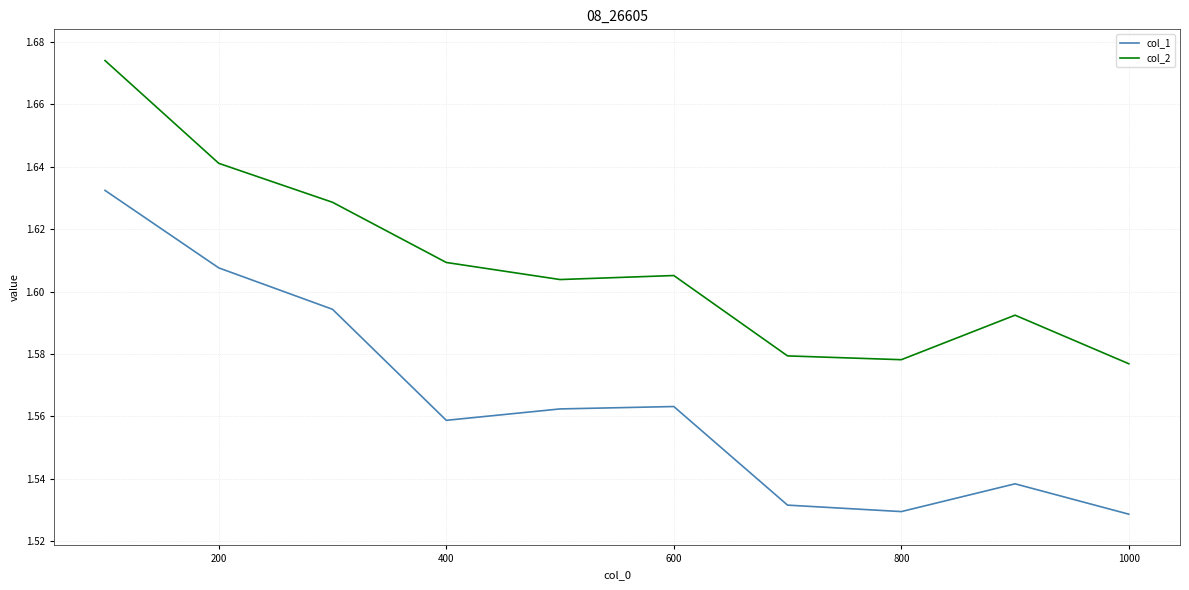

Which series has the largest range (max minus min)?

col_1